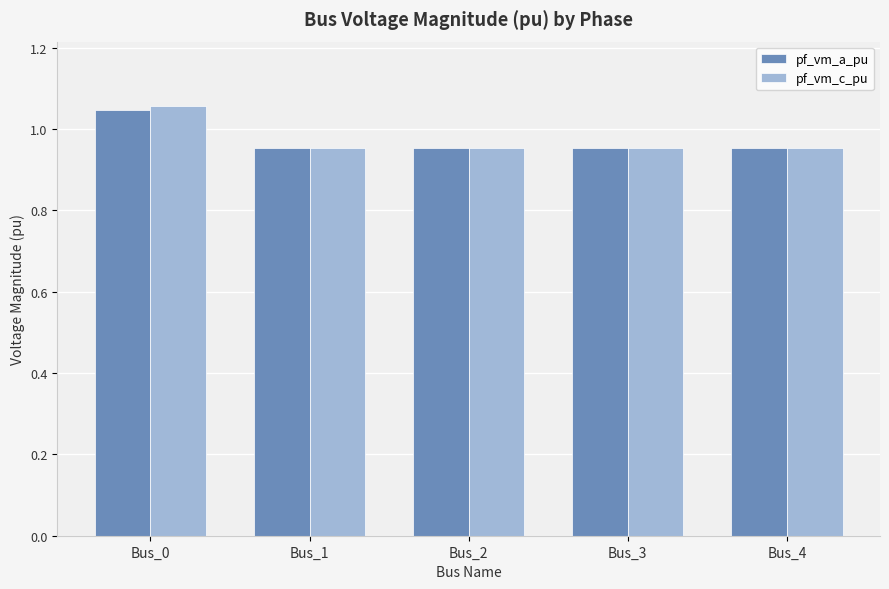

Are the bars horizontal?

No